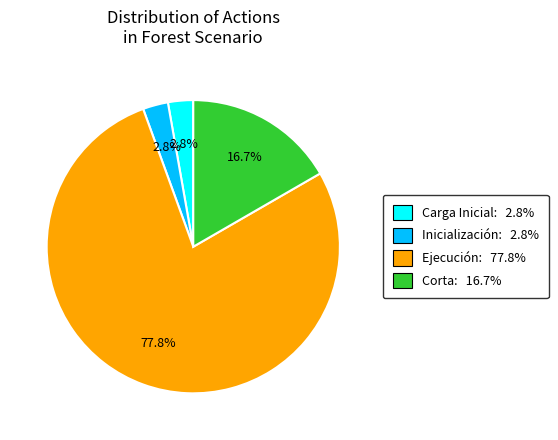

How much of the chart is everything except Inicialización?

97.2%